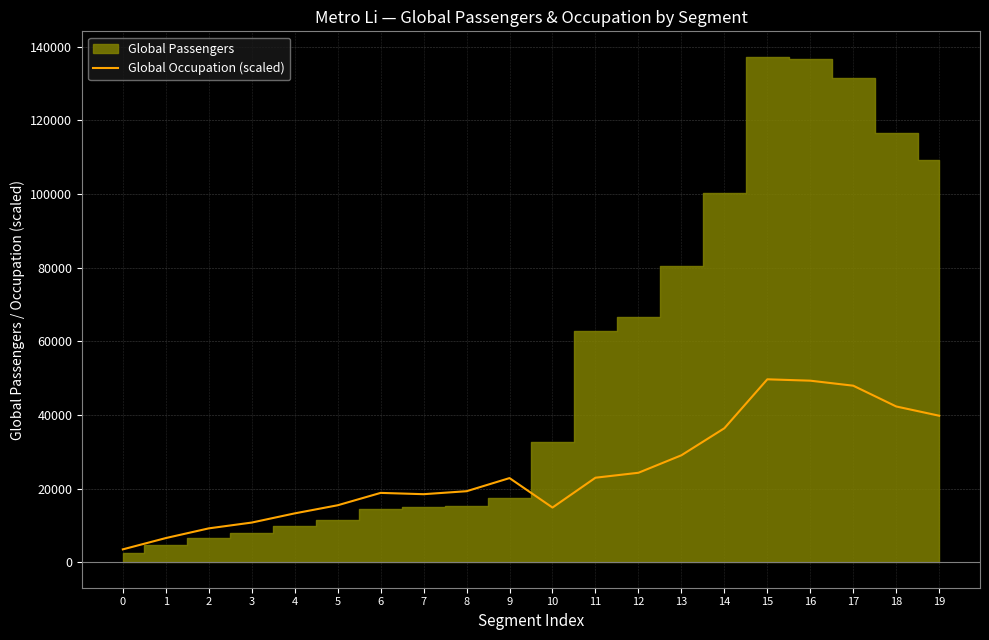

Reading right to left, what are all the values shown in this chart?

39828.3	42343.6	47982.7	49345.3	49717.9	36430.4	29090.5	24342.7	23001.0	14902.3	22898.1	19335.7	18527.4	18880.3	15521.0	13318.3	10824.0	9249.0	6614.9	3548.8